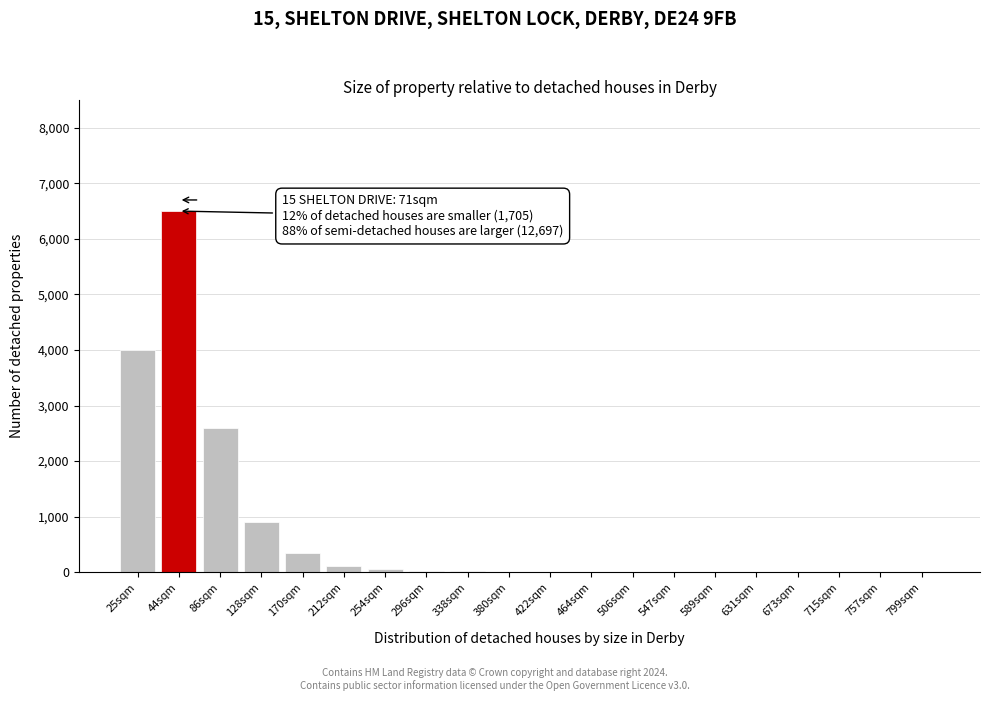

What is the change in value from 44sqm to 673sqm?

-6500